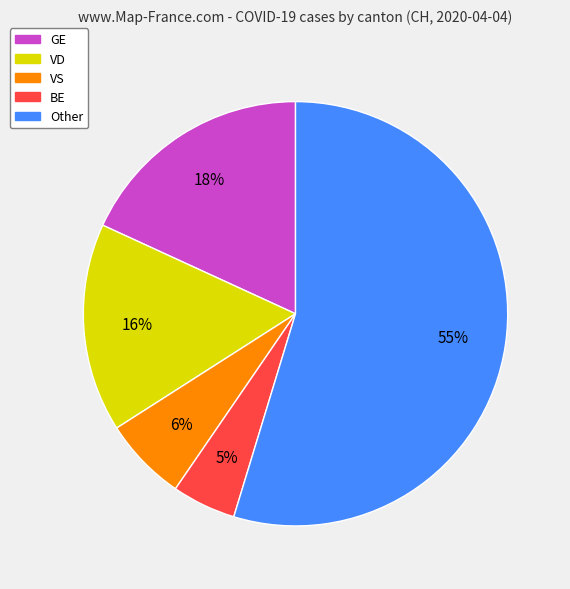

Does any single category account for the majority?

Yes